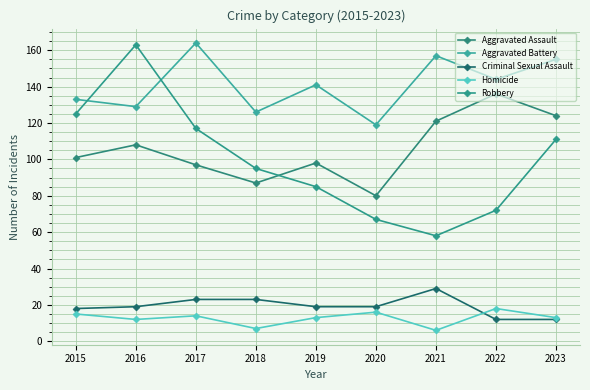

Reading left to right, what are all the values shown in this chart?

Aggravated Assault: 2015=101	2016=108	2017=97	2018=87	2019=98	2020=80	2021=121	2022=136	2023=124
Aggravated Battery: 2015=133	2016=129	2017=164	2018=126	2019=141	2020=119	2021=157	2022=144	2023=155
Criminal Sexual Assault: 2015=18	2016=19	2017=23	2018=23	2019=19	2020=19	2021=29	2022=12	2023=12
Homicide: 2015=15	2016=12	2017=14	2018=7	2019=13	2020=16	2021=6	2022=18	2023=13
Robbery: 2015=125	2016=163	2017=117	2018=95	2019=85	2020=67	2021=58	2022=72	2023=111